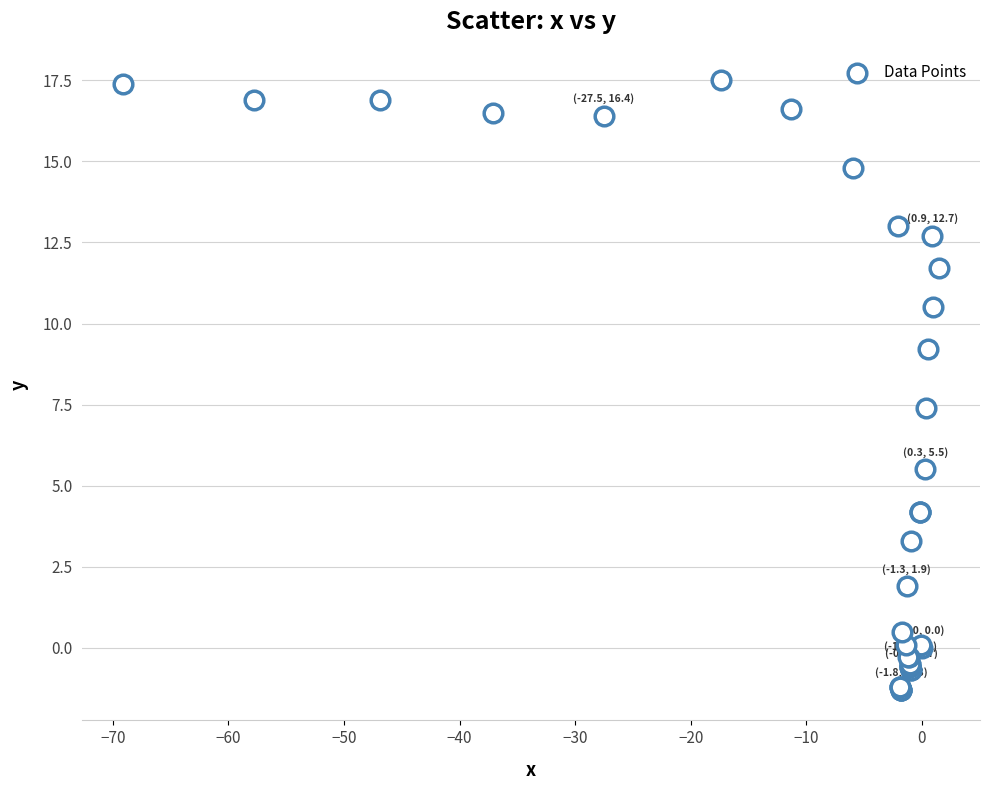

What Y value in the scatter plot is closest to 8?

7.4